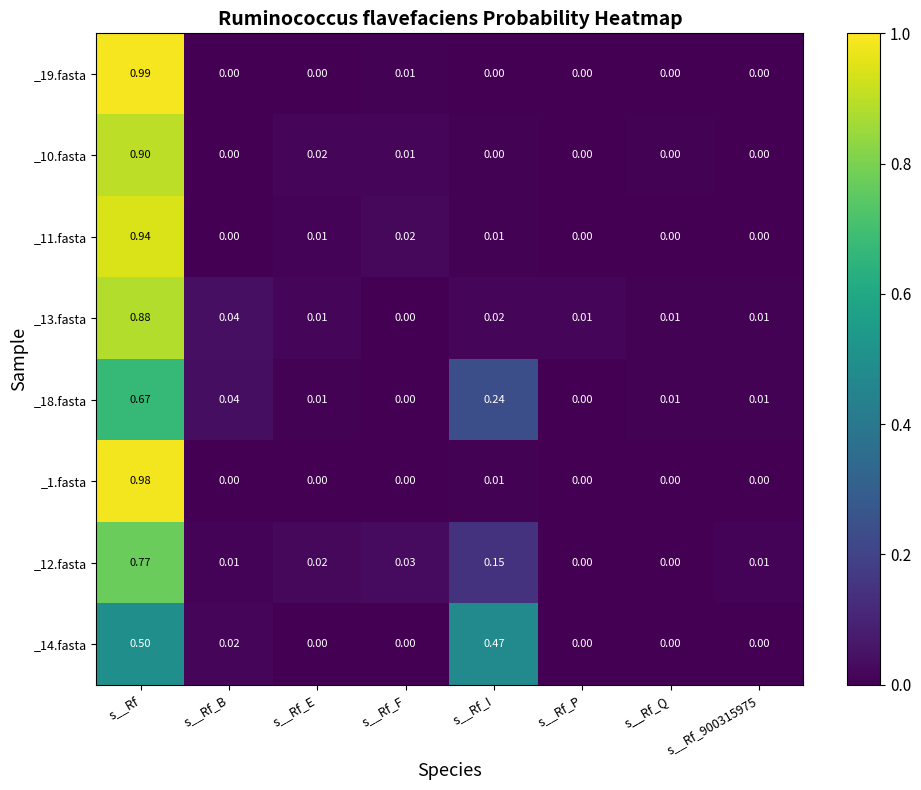

Which label corresponds to the largest value in the chart?

s__Rf